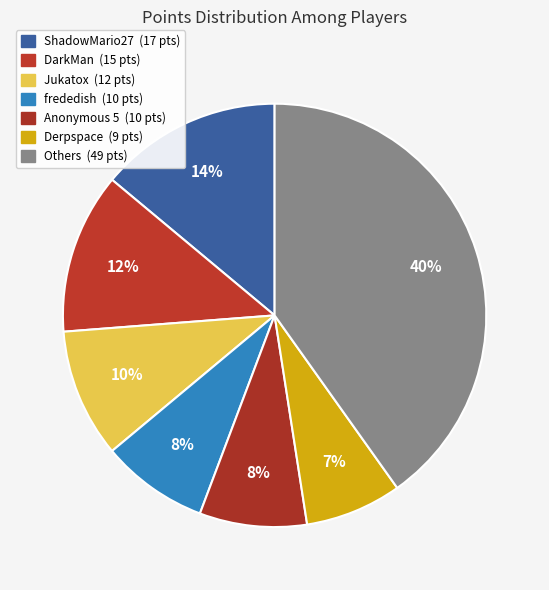

How many slices are in this pie chart?

7